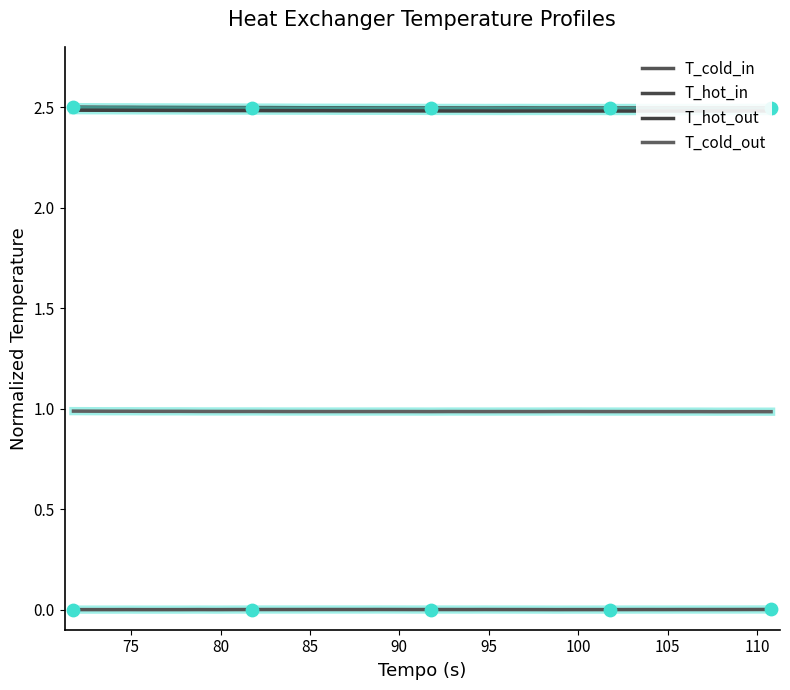

What are all the series names shown in the legend?

T_cold_in, T_hot_in, T_hot_out, T_cold_out